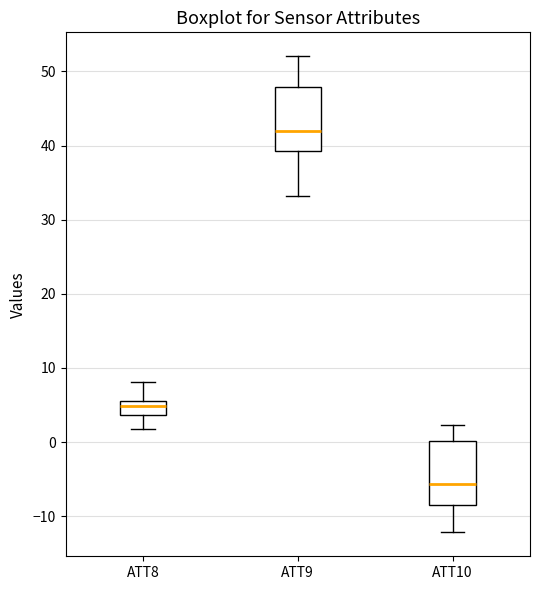

Where does the median line of the box for ATT10 sit on the y-axis? The values are not printed on the chart, so give them approximately, as read against the axis.

-6